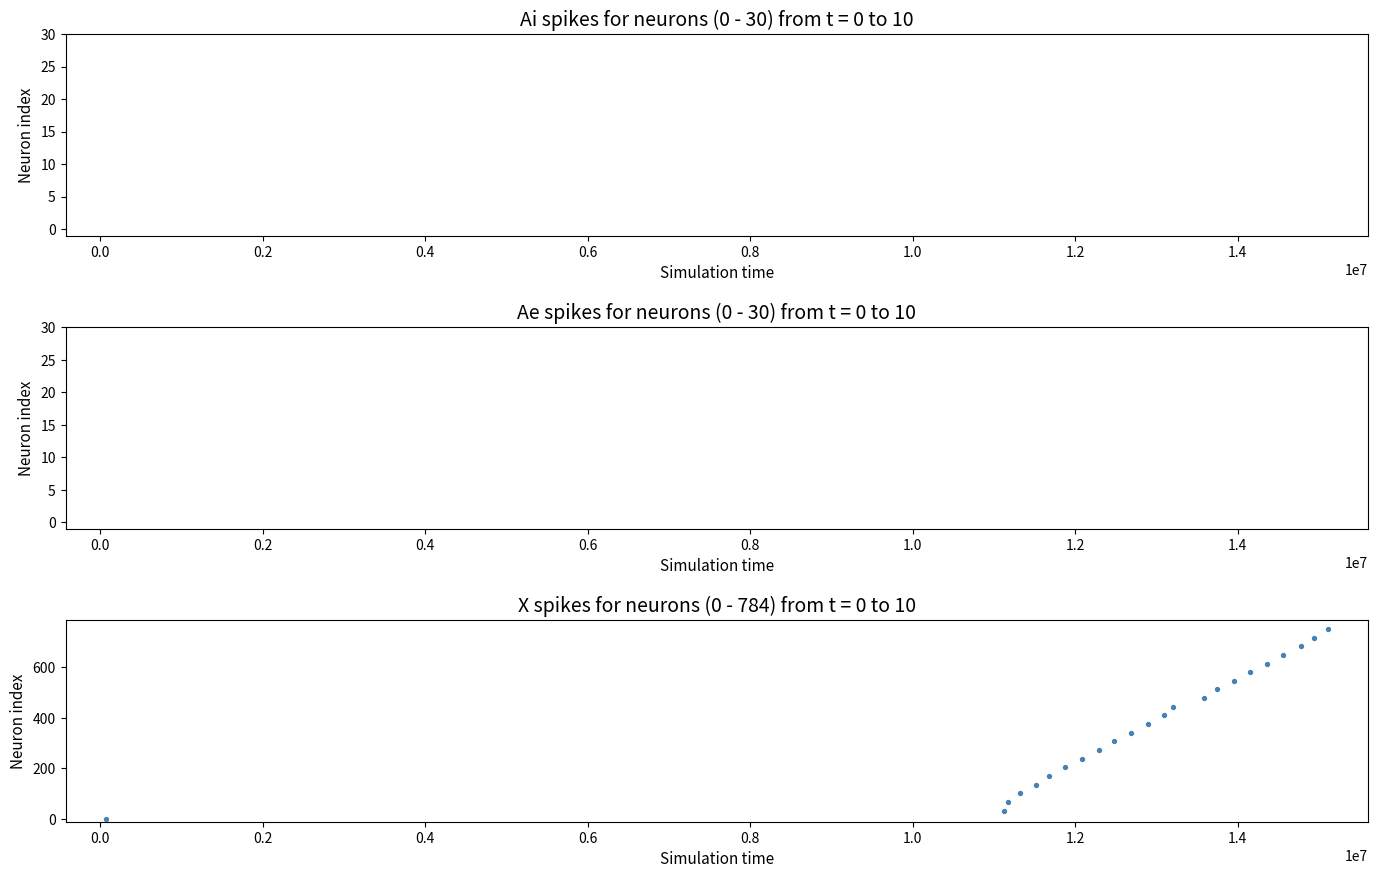

What is the range of X values (max minus min)?

15031000.0